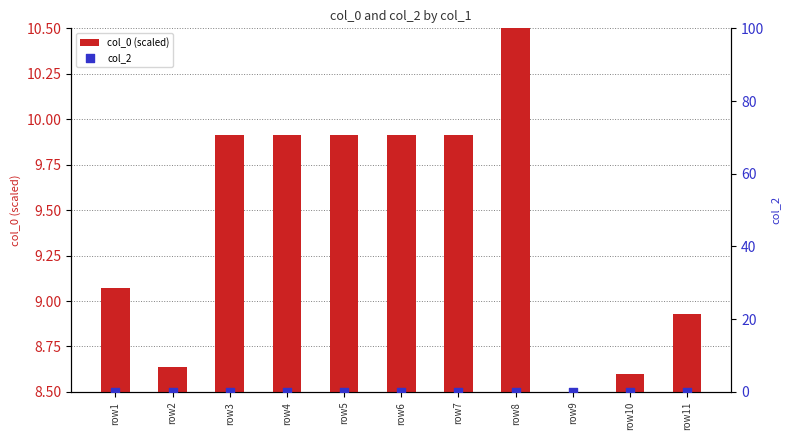

At which category is the sum across all series the highest?

row8